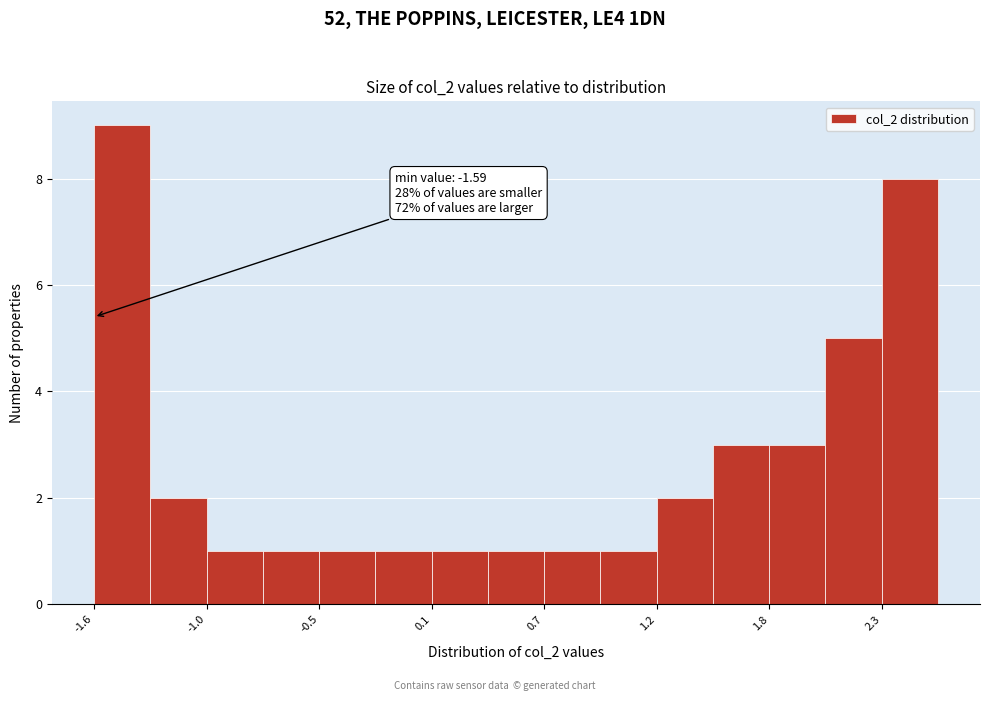

Around what value on the x-axis is the tallest bar? Give the approximate position of its centre, as read against the axis.

-1.4